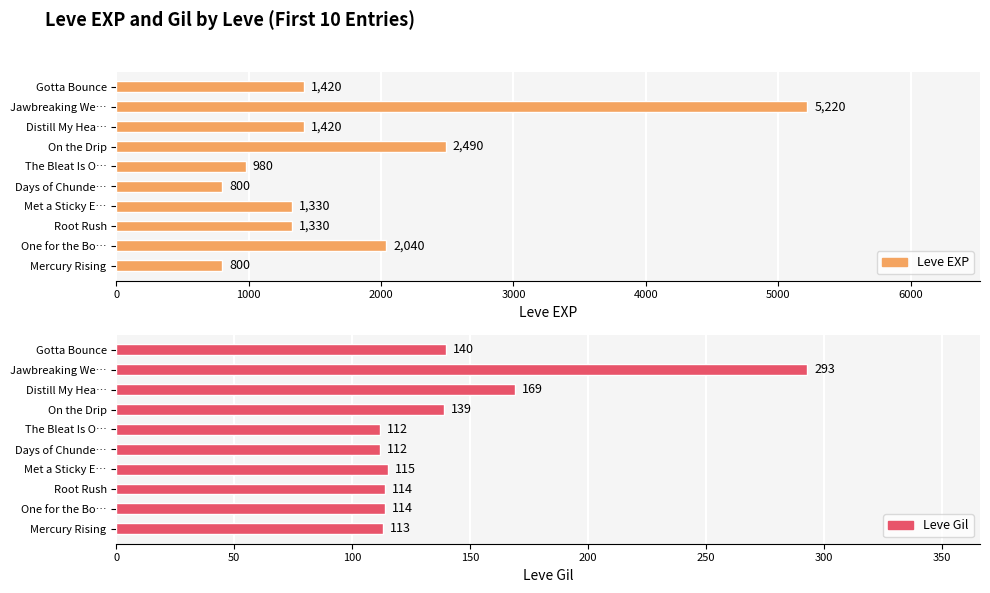

Rank the series at Met a Sticky E… from lowest to highest value.

Leve Gil, Leve EXP